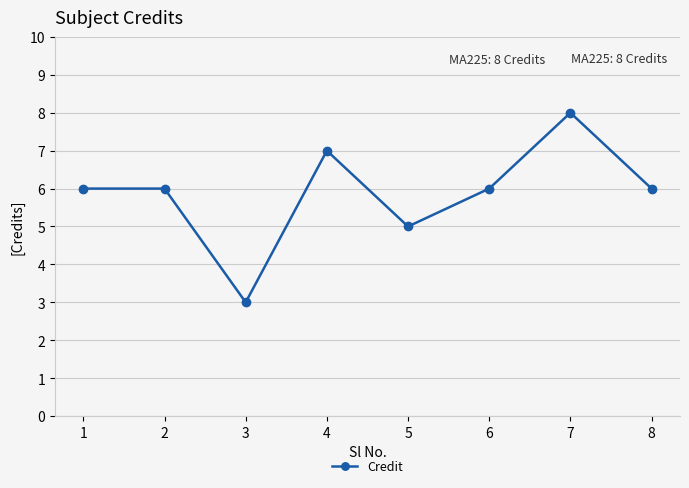

The value at 3 is 4. True or false?

False